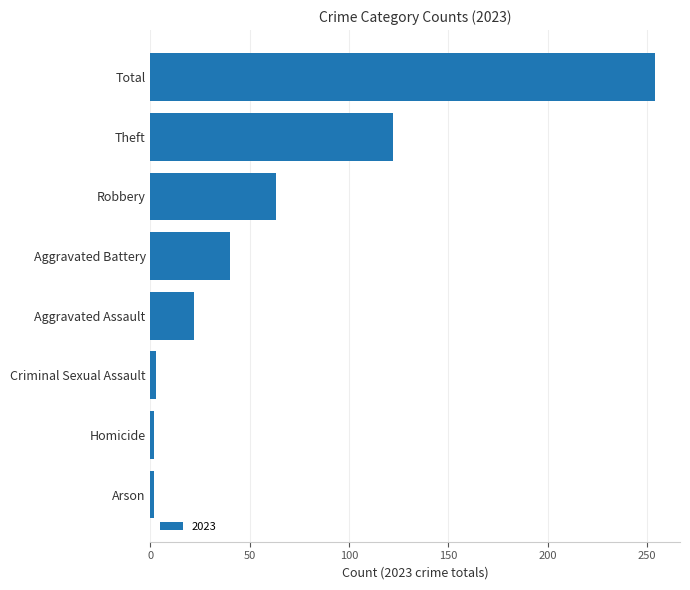

At which label is the value closest to 128?

Theft